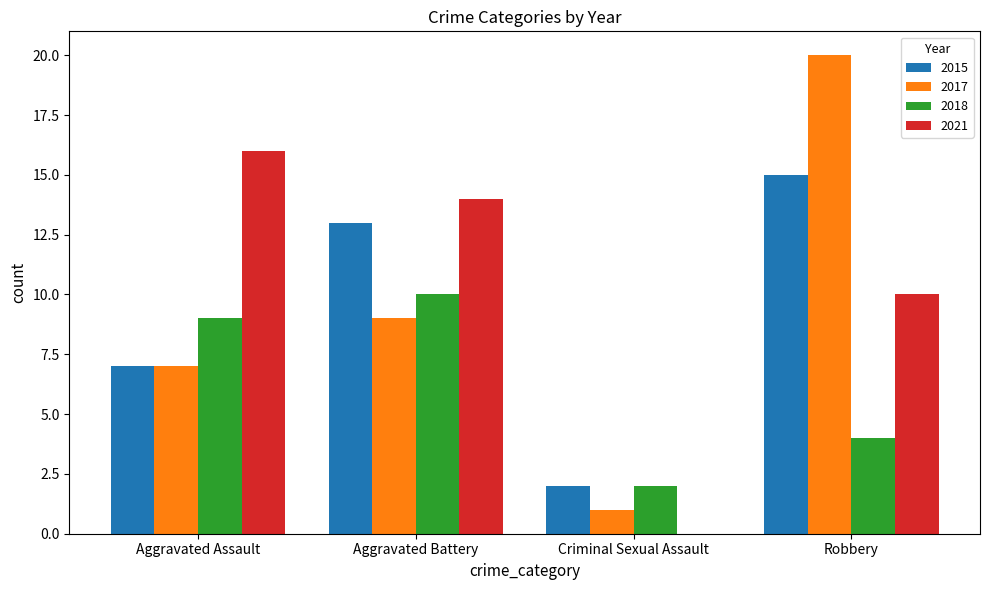

What is the sum of all 2018 values?

25